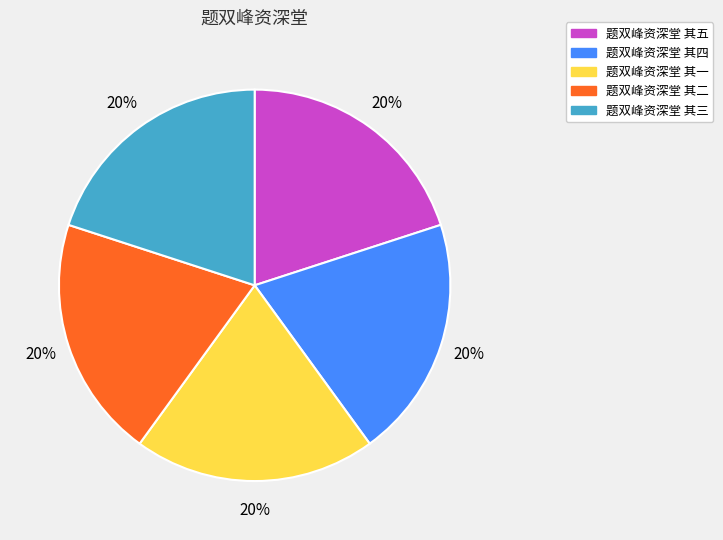

Is there a majority slice in this chart?

No